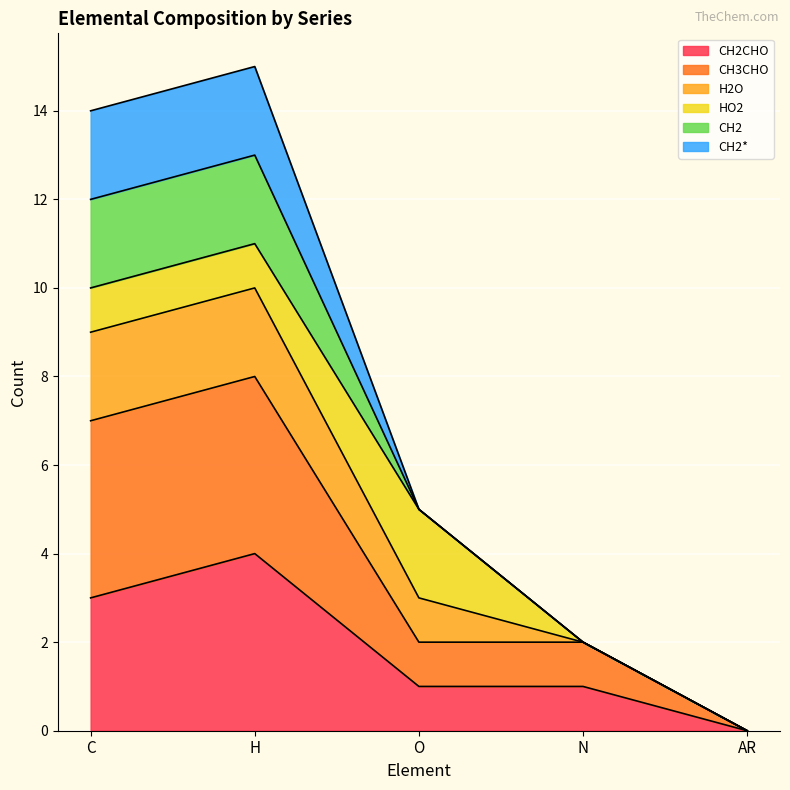

What is the label of the 5th point from the left?

AR